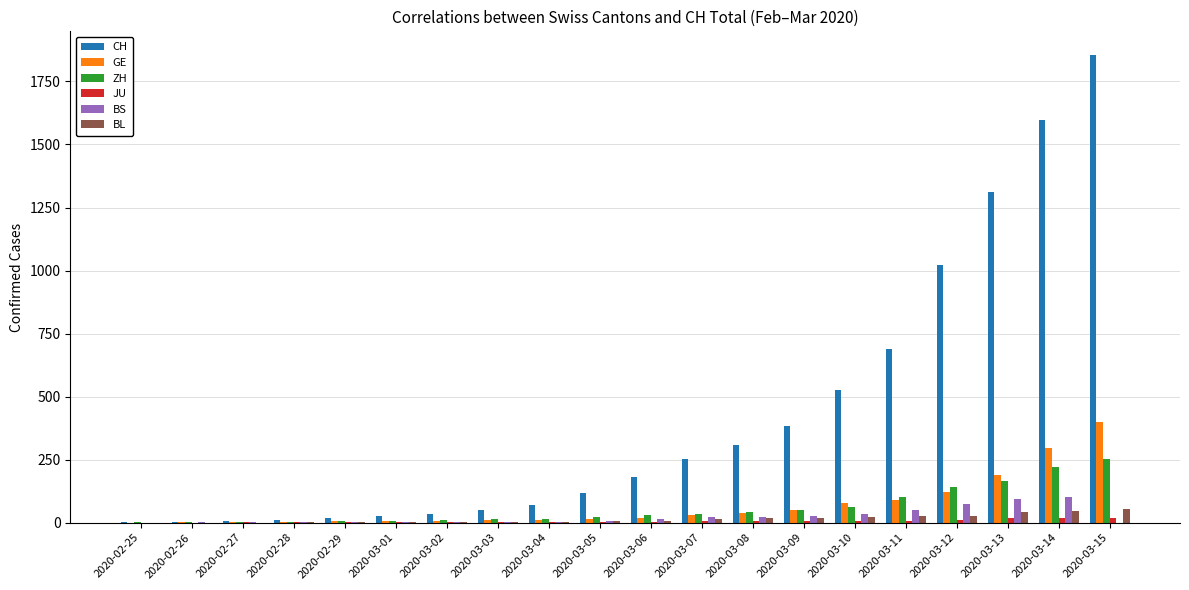

How many series are shown in this chart?

6